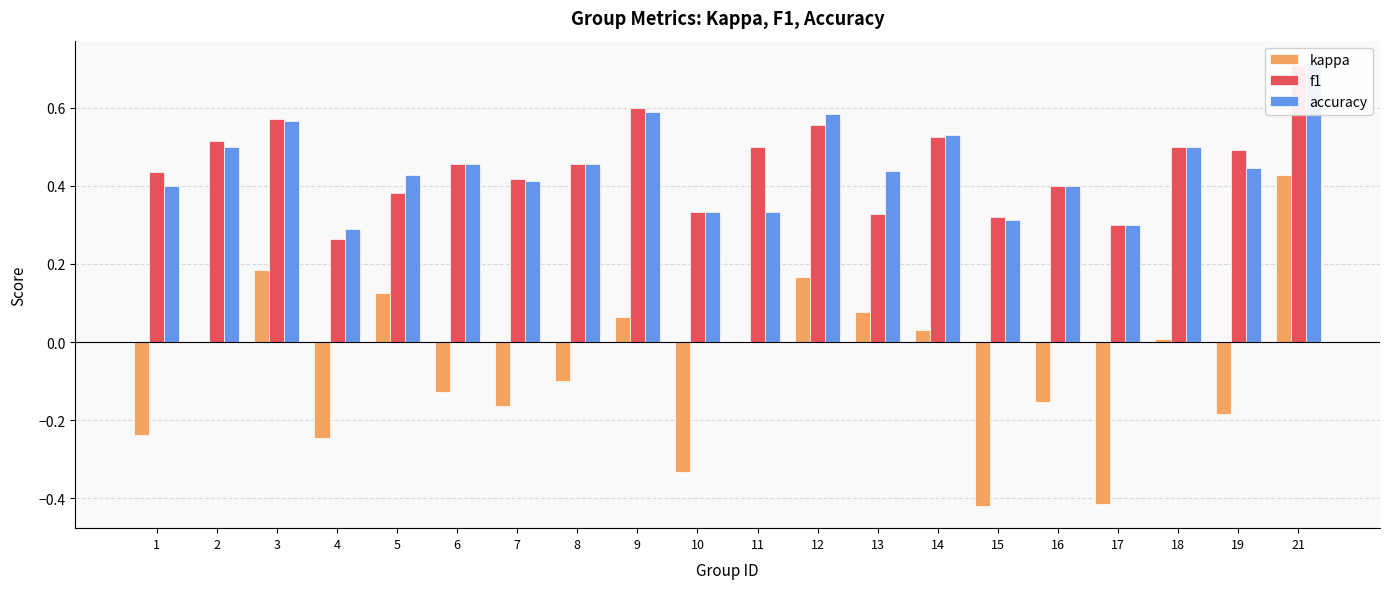

What is the value of the accuracy bar at the 4th from the left?

0.3